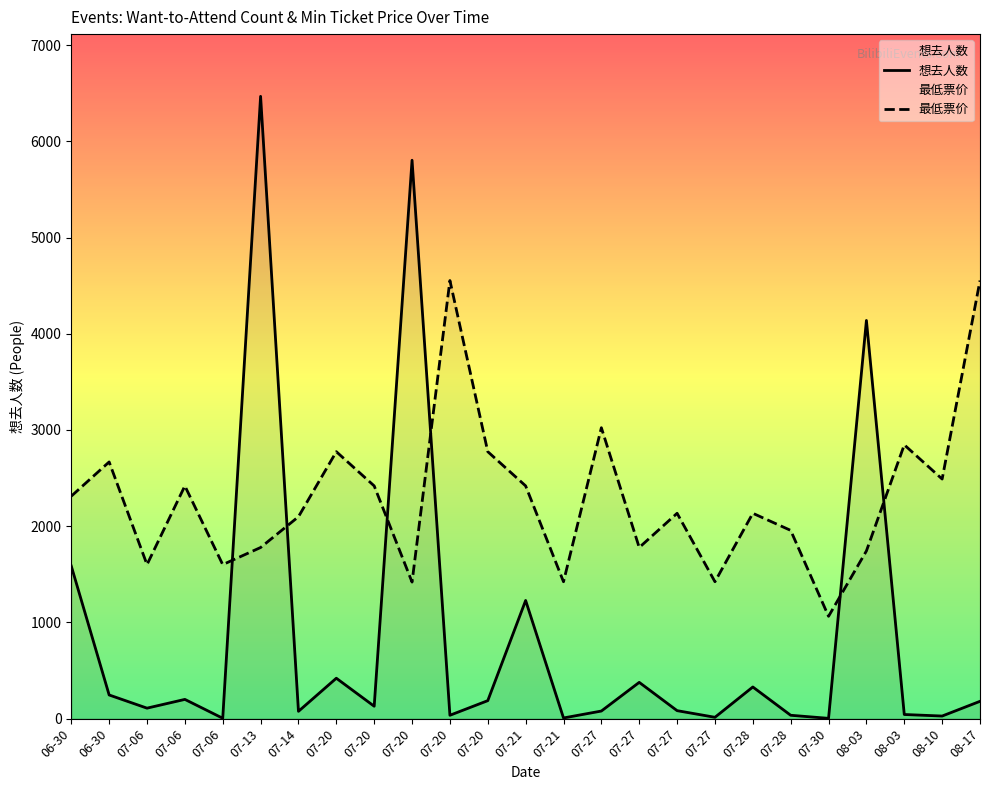

What is the sum of all 最低票价 values?

57400.4